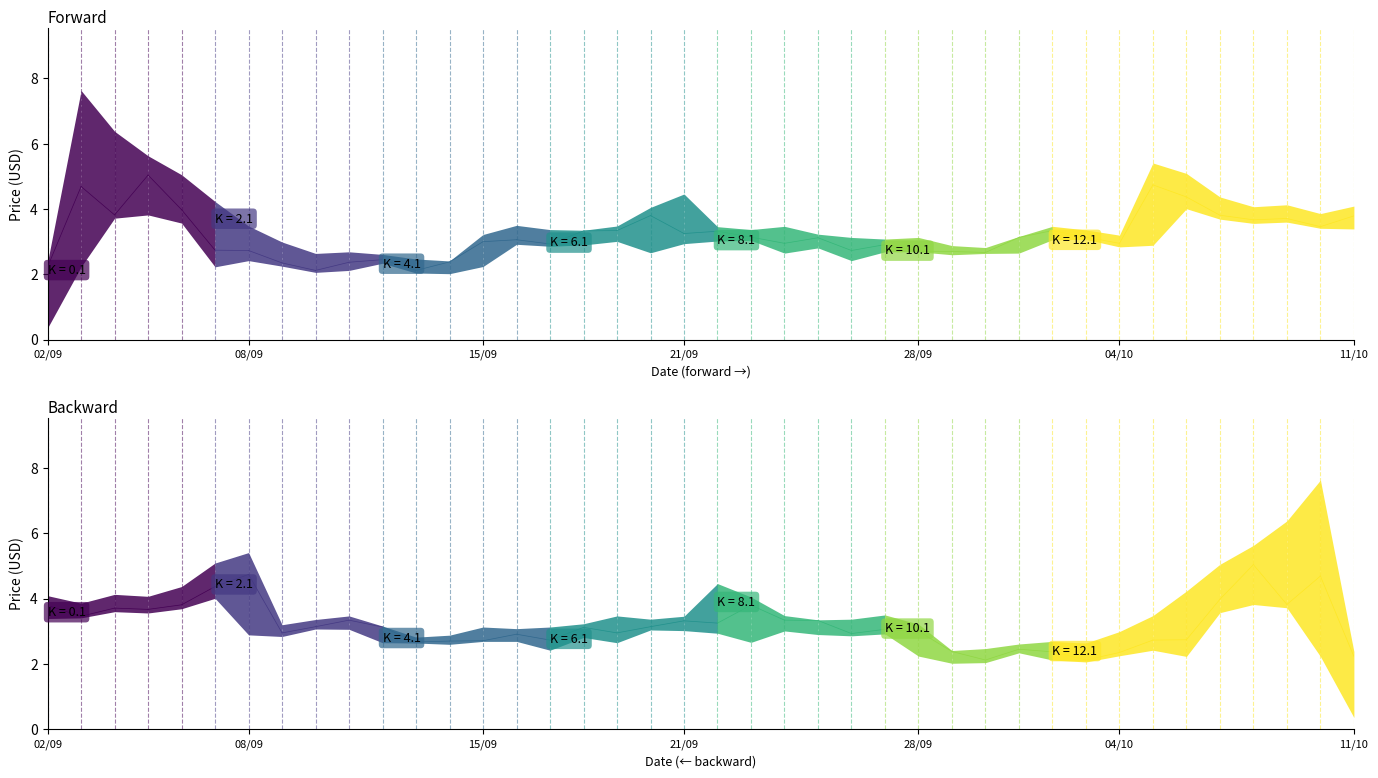

What is the difference between the low values at 16/09 and 24/09?

0.3